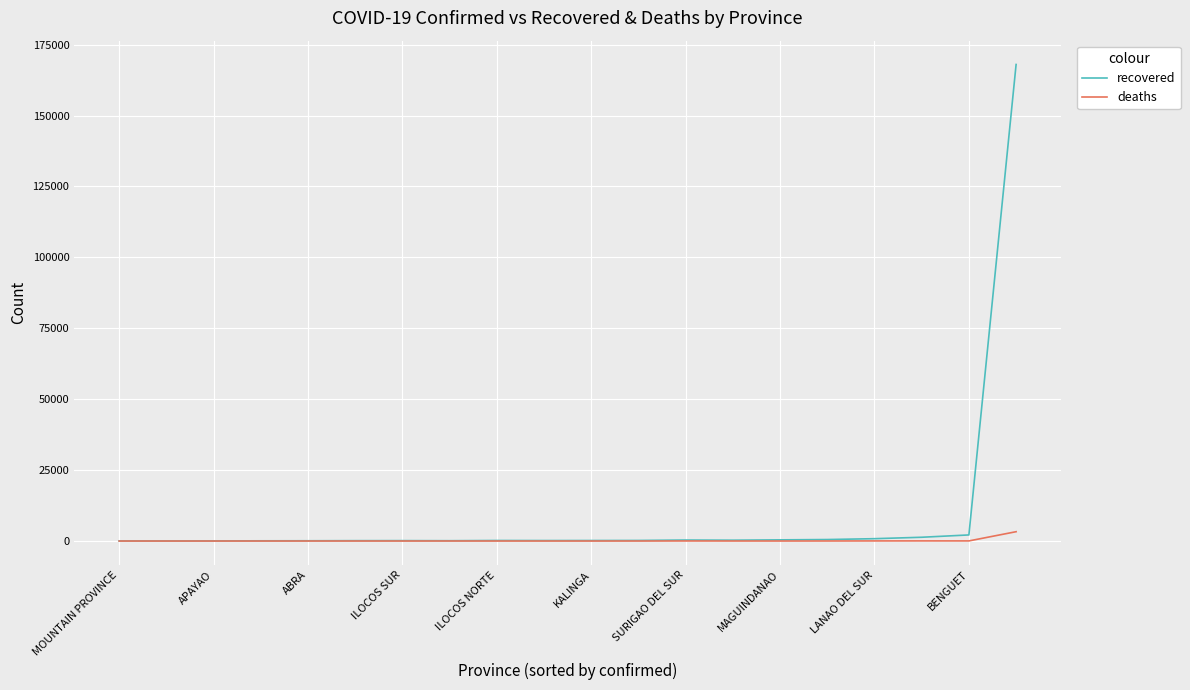

Rank the series by their maximum value, from lowest to highest.

deaths, recovered